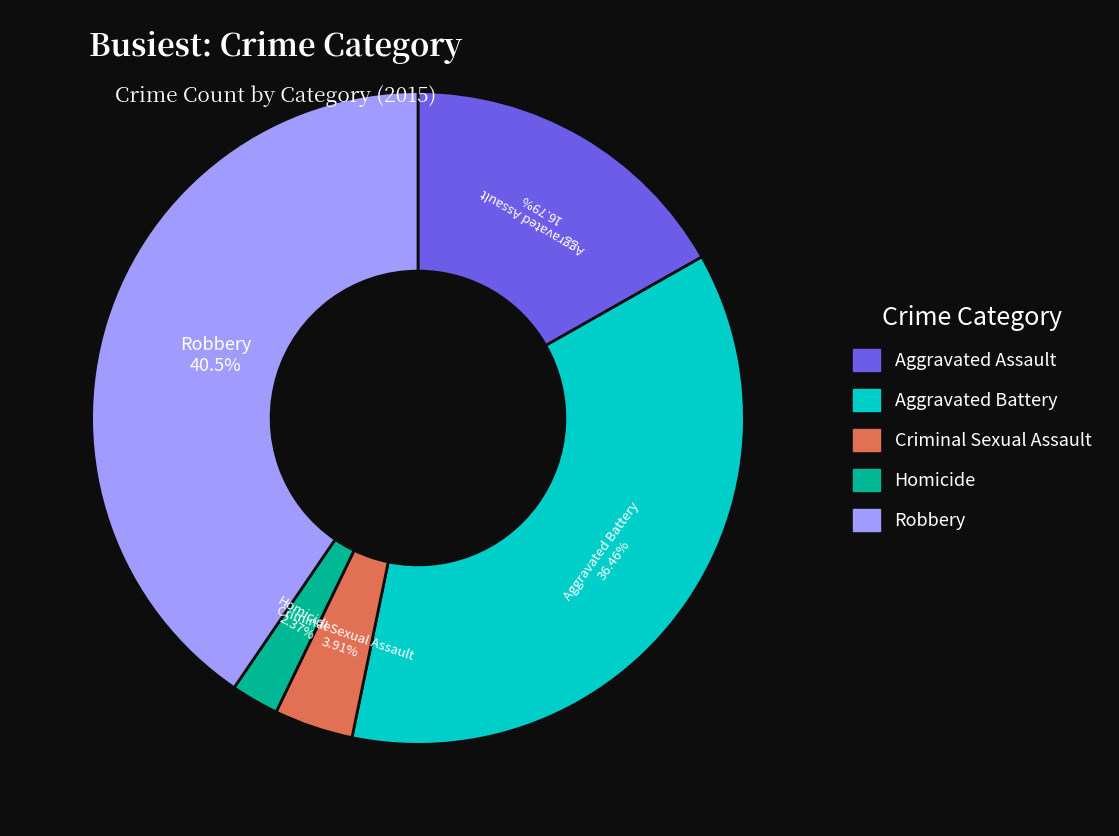

To the nearest percent, what is the difference between the Criminal Sexual Assault and Homicide slice percentages?

2%